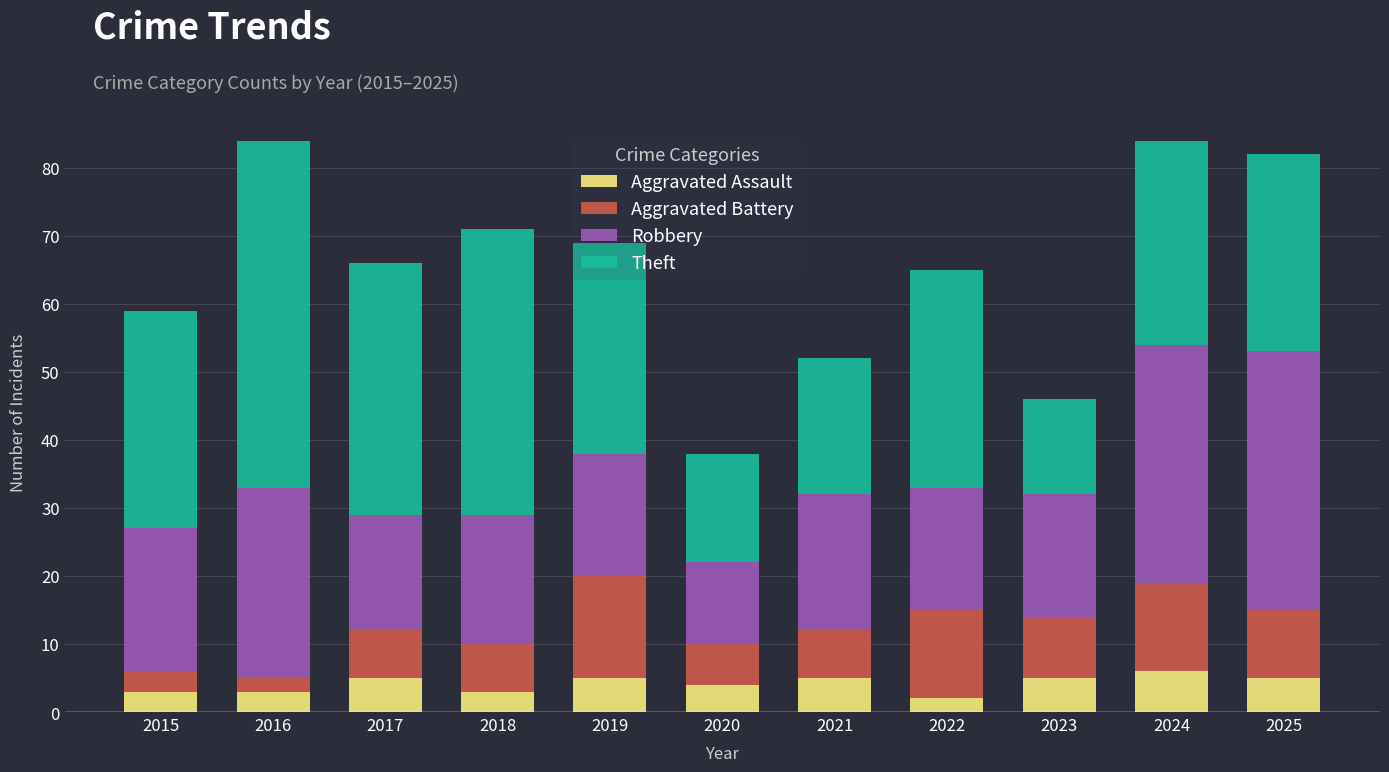

What is the difference between the maximum and minimum values in the Aggravated Assault series?

4